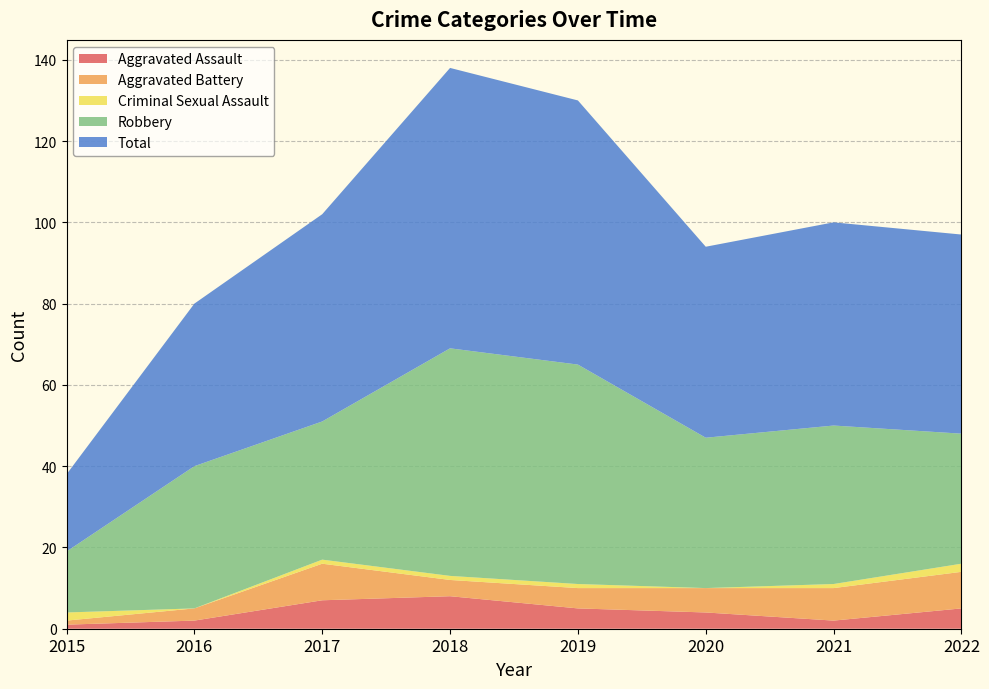

Reading left to right, list all the values displayed in this chart.

Aggravated Assault: 1	2	7	8	5	4	2	5
Aggravated Battery: 1	3	9	4	5	6	8	9
Criminal Sexual Assault: 2	0	1	1	1	0	1	2
Robbery: 15	35	34	56	54	37	39	32
Total: 19	40	51	69	65	47	50	49